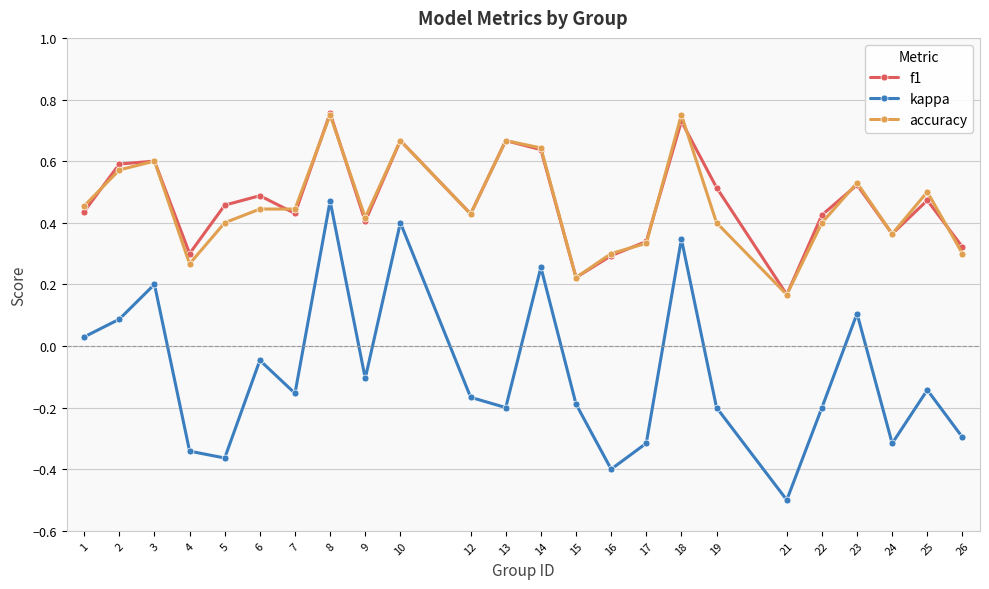

Where is accuracy nearest to the value 0?

21